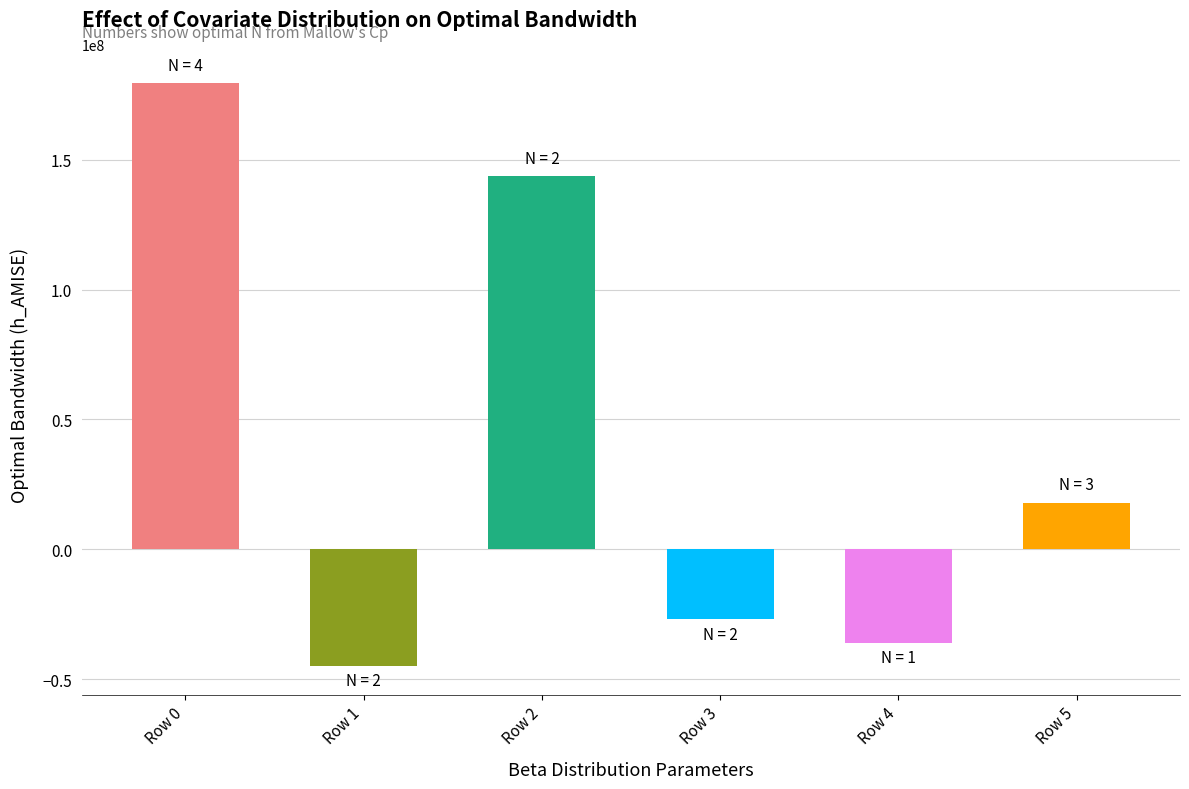

What is the greatest value displayed?

179674867.1